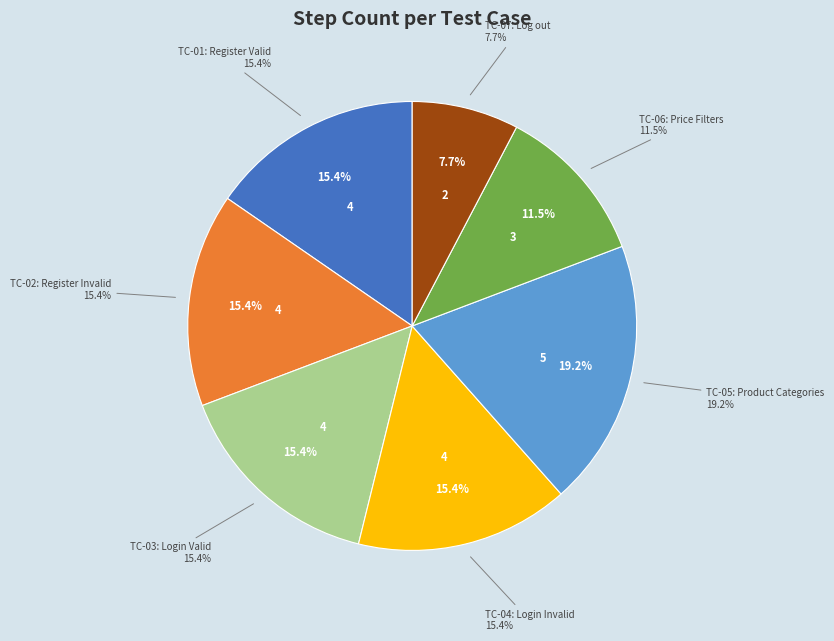

How many segments does this pie chart have?

7